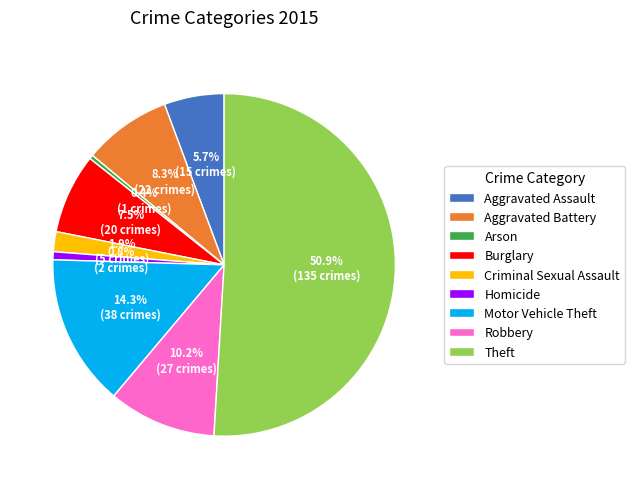

Approximately how many times larger is the value at Robbery compared to Arson?

27.0